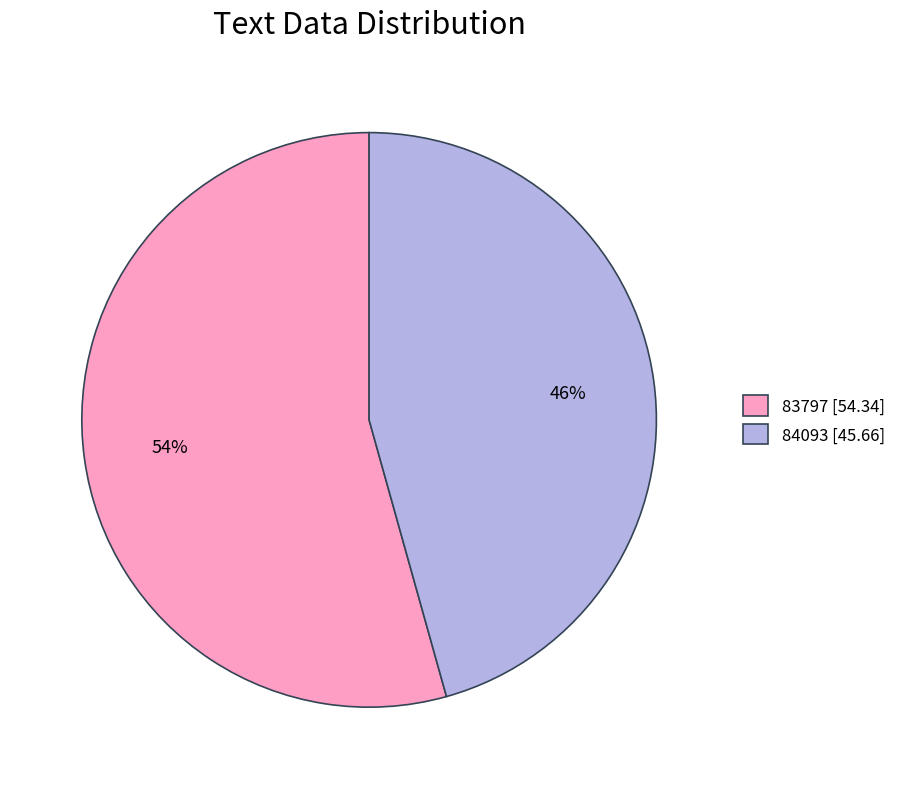

How many slices are in this pie chart?

2